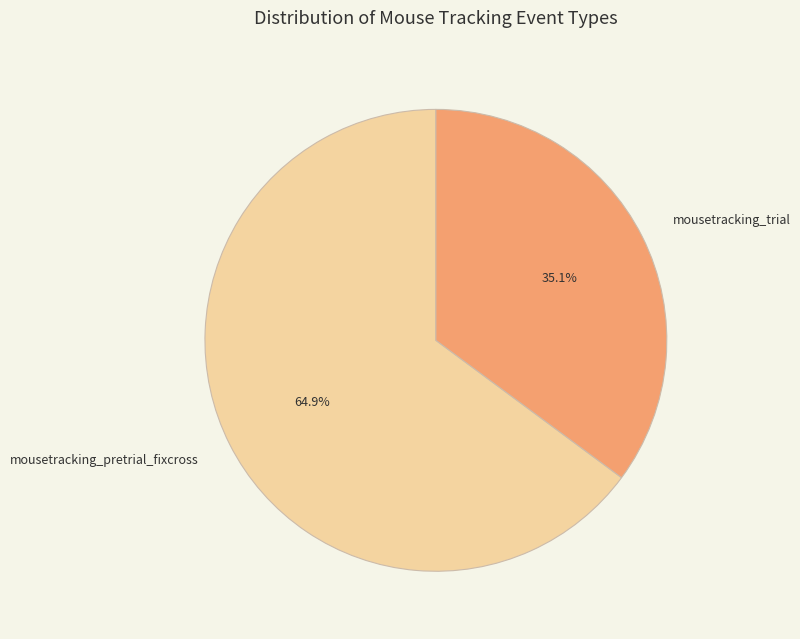

Rank the categories by value from lowest to highest.

mousetracking_trial, mousetracking_pretrial_fixcross